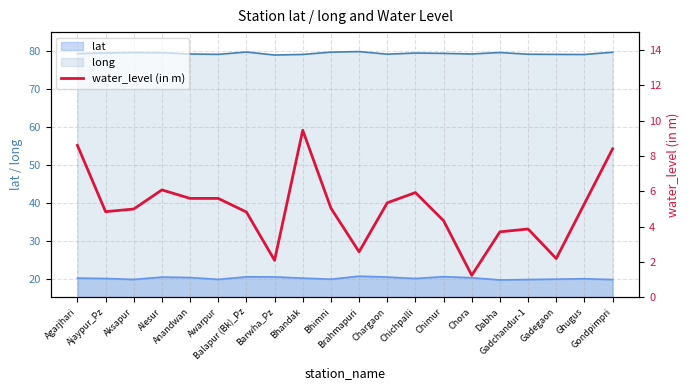

Reading right to left, extract all data points from this chart.

Gondpimpri=8.4	Ghugus=5.3	Gadegaon=2.2	Gadchandur-1=3.9	Dabha=3.7	Chora=1.2	Chimur=4.3	Chichpalli=5.9	Chargaon=5.3	Brahmapuri=2.6	Bhimni=5.0	Bhandak=9.4	Barwha_Pz=2.1	Balapur (Bk)_Pz=4.8	Awarpur=5.6	Anandwan=5.6	Alesur=6.1	Aksapur=5.0	Ajaypur_Pz=4.8	Agarjhari=8.6